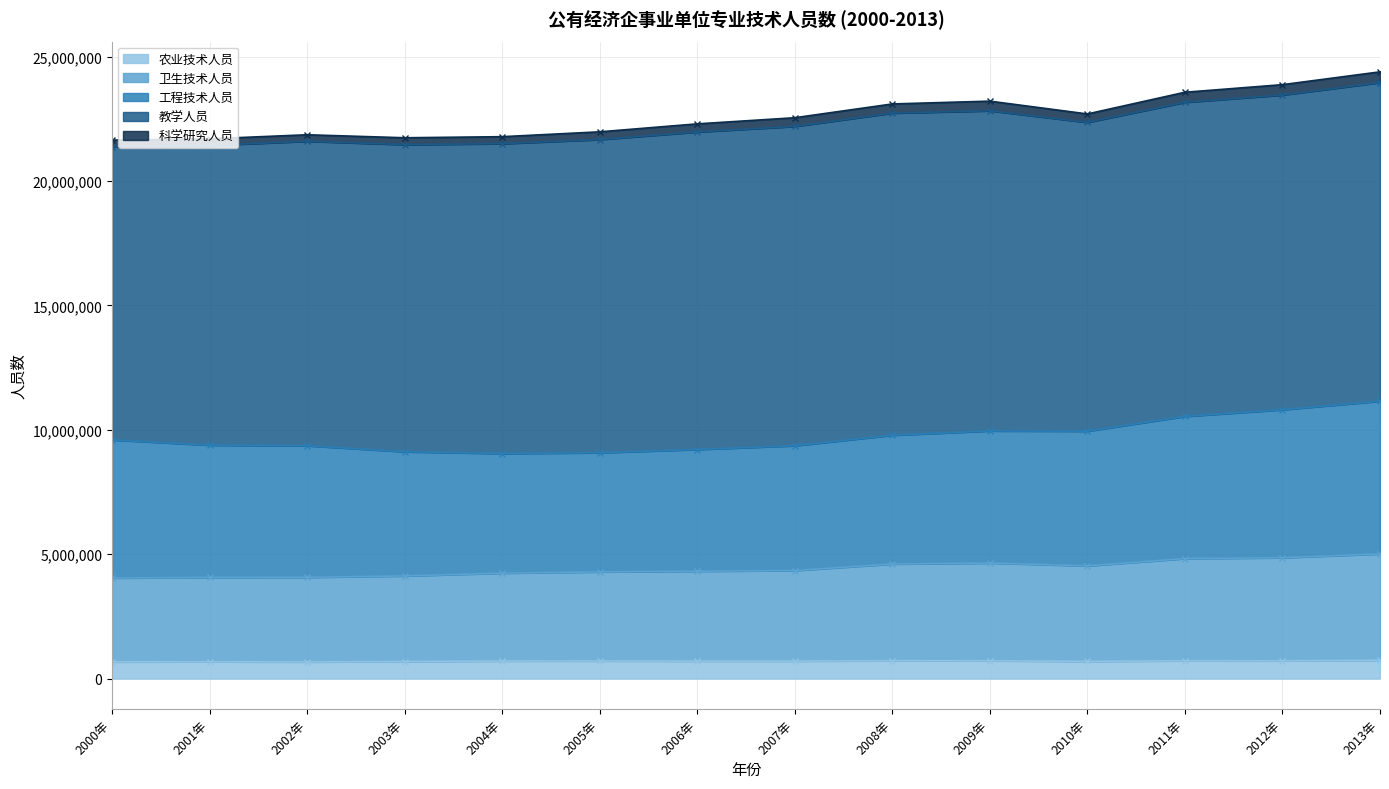

How many interior local valleys does the 教学人员 series have?

1